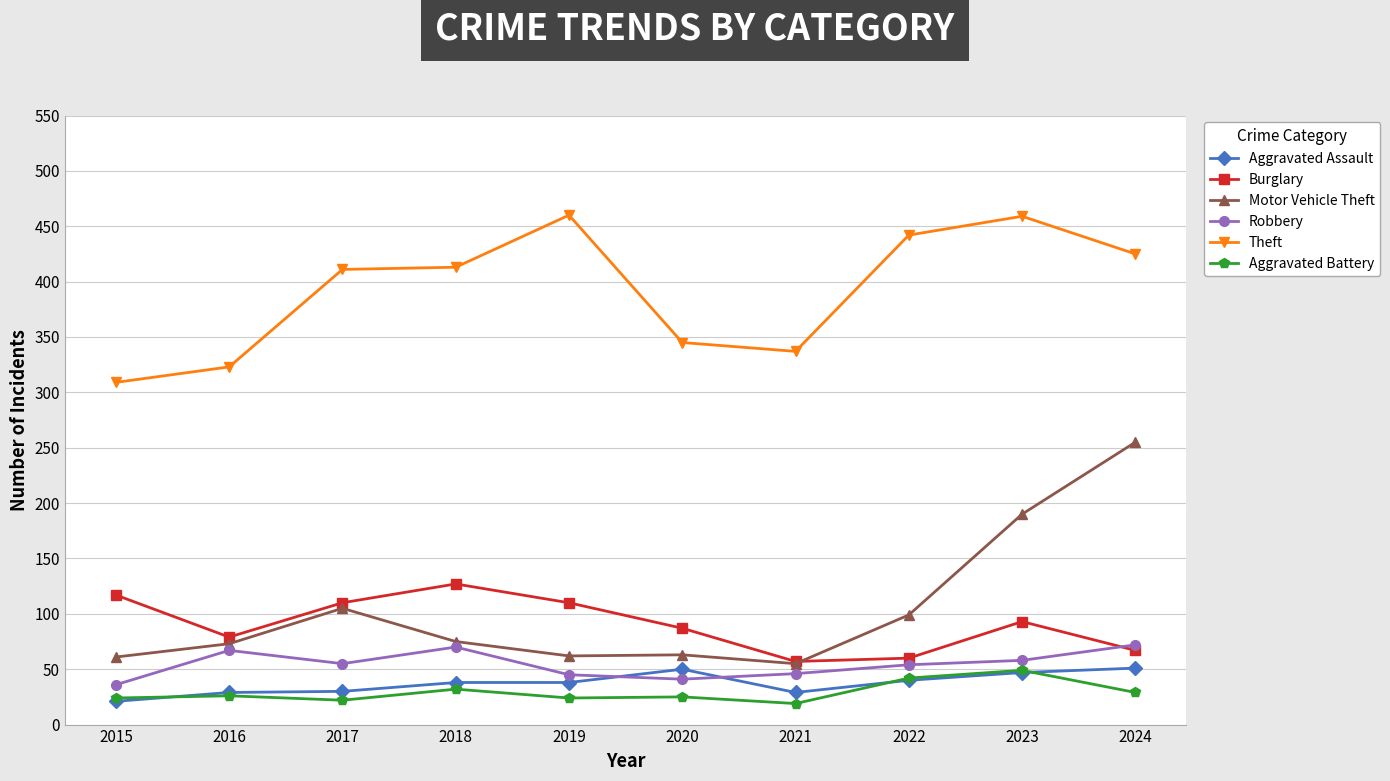

How many lines are shown in the chart?

6